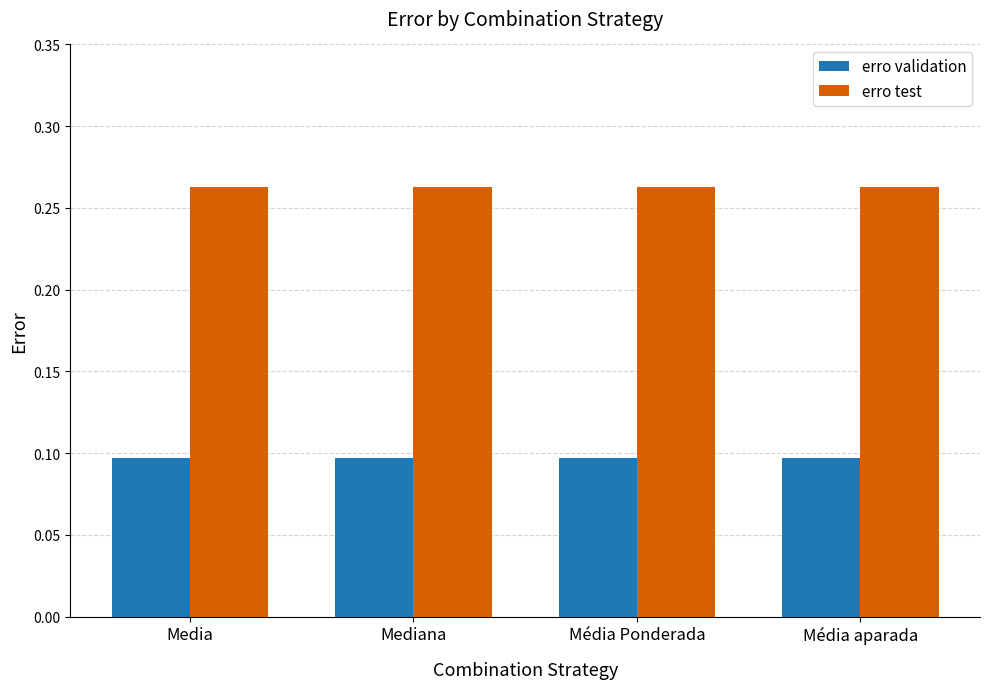

Is it true that erro test equals 0.1 at Media?

False